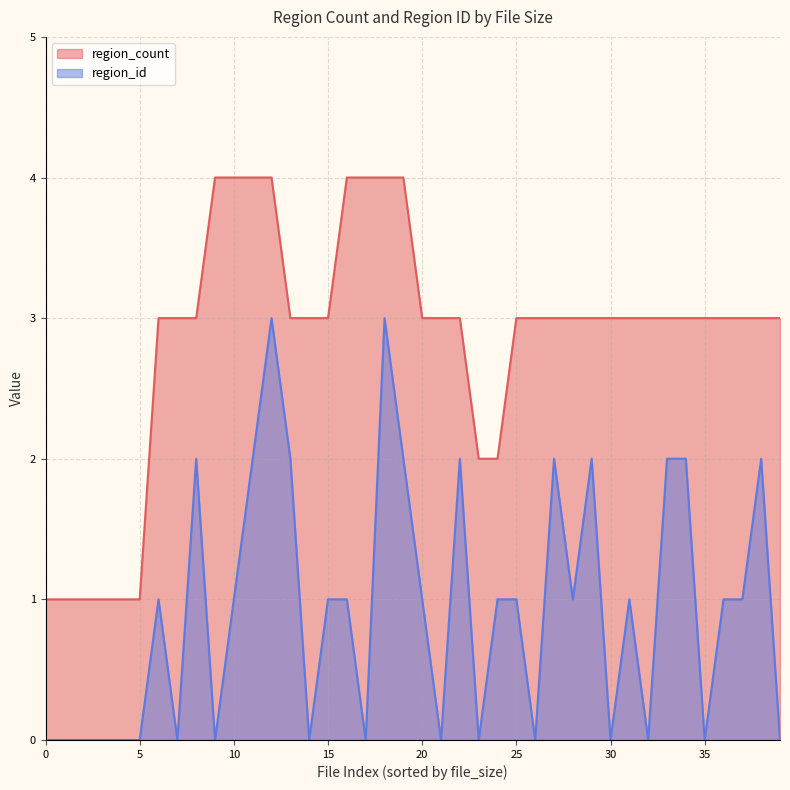

At 1, list the series in order from smallest to largest.

region_id, region_count